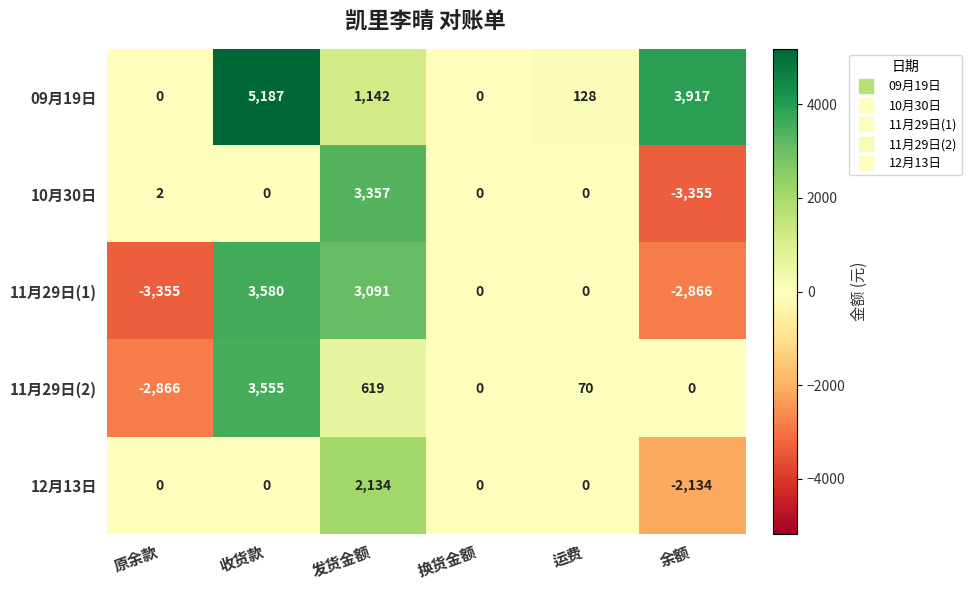

Which series changed the most between 发货金额 and 余额?

10月30日